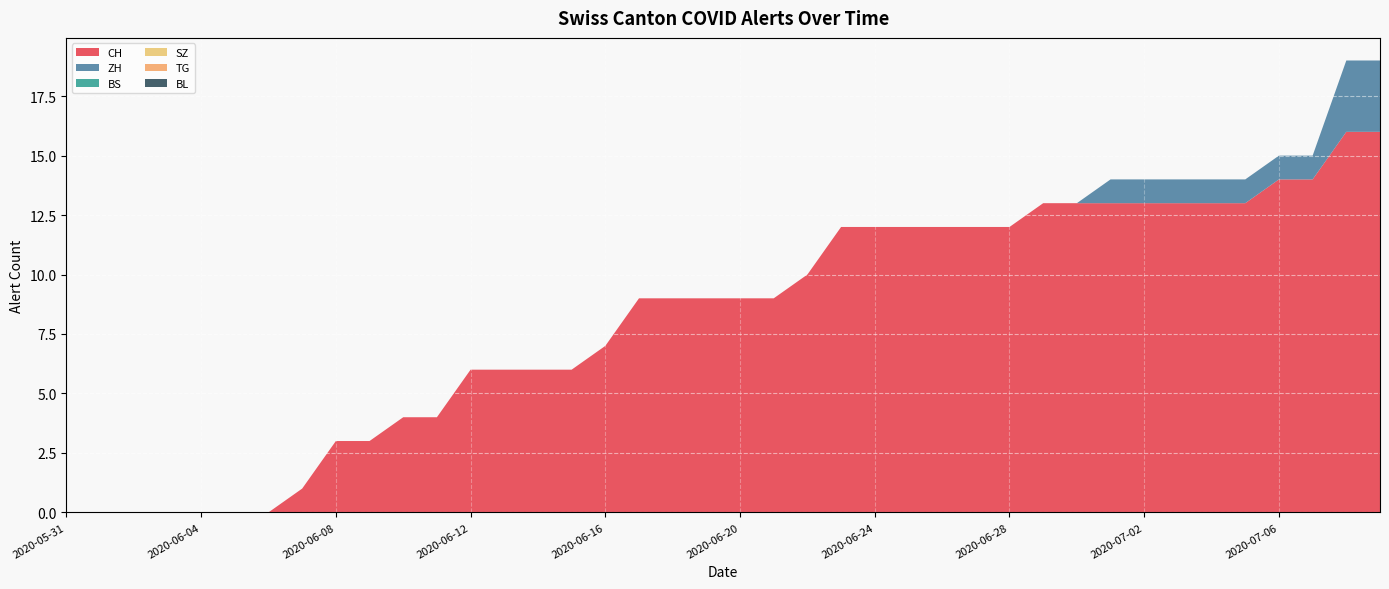

Reading right to left, list all the values displayed in this chart.

CH: 16	16	14	14	13	13	13	13	13	13	13	12	12	12	12	12	12	10	9	9	9	9	9	7	6	6	6	6	4	4	3	3	1	0	0	0	0	0	0	0
ZH: 3	3	1	1	1	1	1	1	1	0	0	0	0	0	0	0	0	0	0	0	0	0	0	0	0	0	0	0	0	0	0	0	0	0	0	0	0	0	0	0
BS: 0	0	0	0	0	0	0	0	0	0	0	0	0	0	0	0	0	0	0	0	0	0	0	0	0	0	0	0	0	0	0	0	0	0	0	0	0	0	0	0
SZ: 0	0	0	0	0	0	0	0	0	0	0	0	0	0	0	0	0	0	0	0	0	0	0	0	0	0	0	0	0	0	0	0	0	0	0	0	0	0	0	0
TG: 0	0	0	0	0	0	0	0	0	0	0	0	0	0	0	0	0	0	0	0	0	0	0	0	0	0	0	0	0	0	0	0	0	0	0	0	0	0	0	0
BL: 0	0	0	0	0	0	0	0	0	0	0	0	0	0	0	0	0	0	0	0	0	0	0	0	0	0	0	0	0	0	0	0	0	0	0	0	0	0	0	0